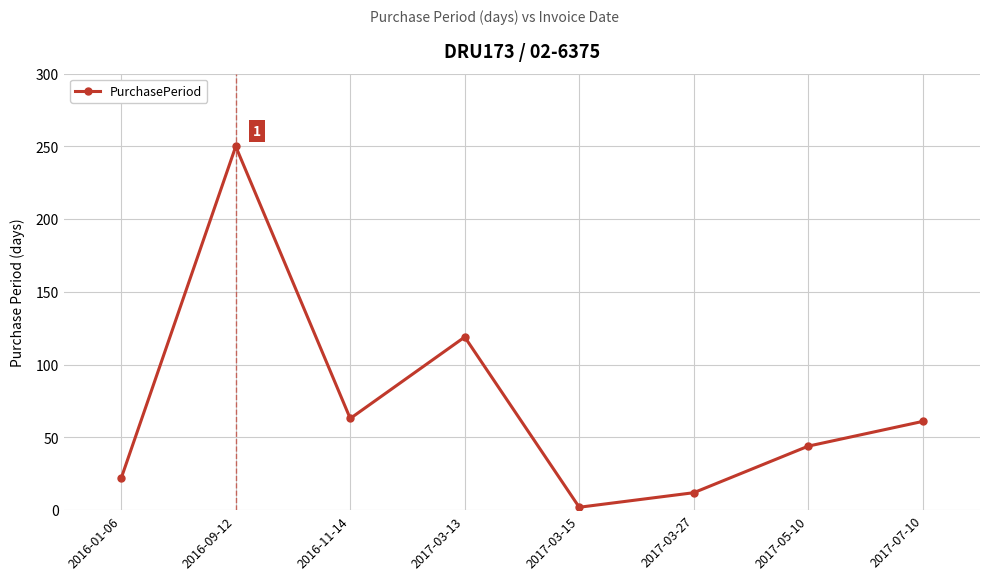

Where is the first local maximum?

2016-09-12